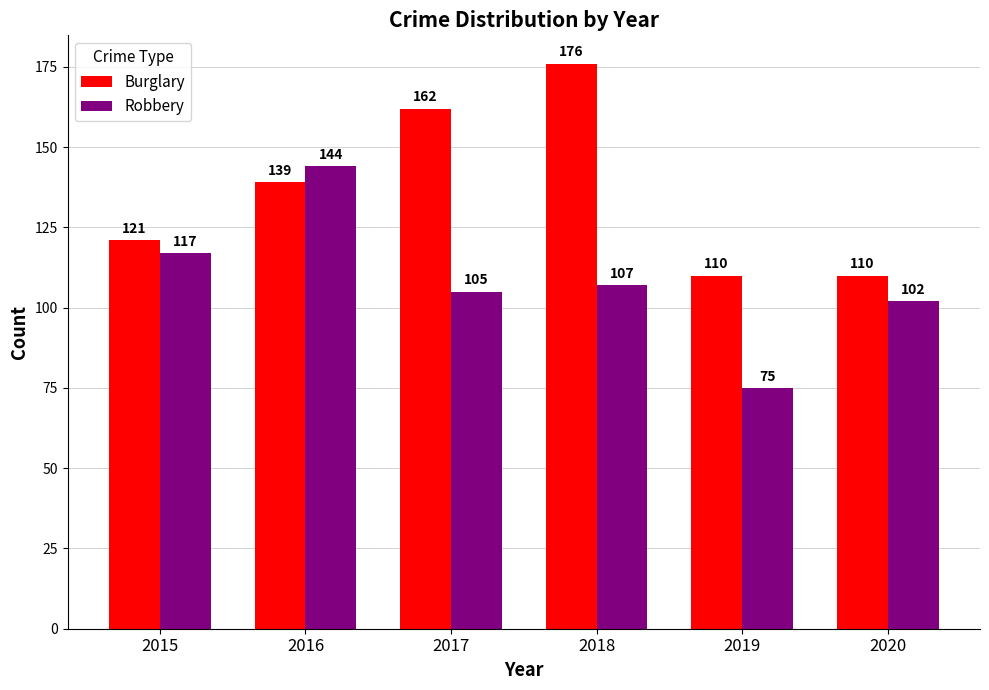

Reading left to right, list all the values displayed in this chart.

Burglary: 2015=121	2016=139	2017=162	2018=176	2019=110	2020=110
Robbery: 2015=117	2016=144	2017=105	2018=107	2019=75	2020=102